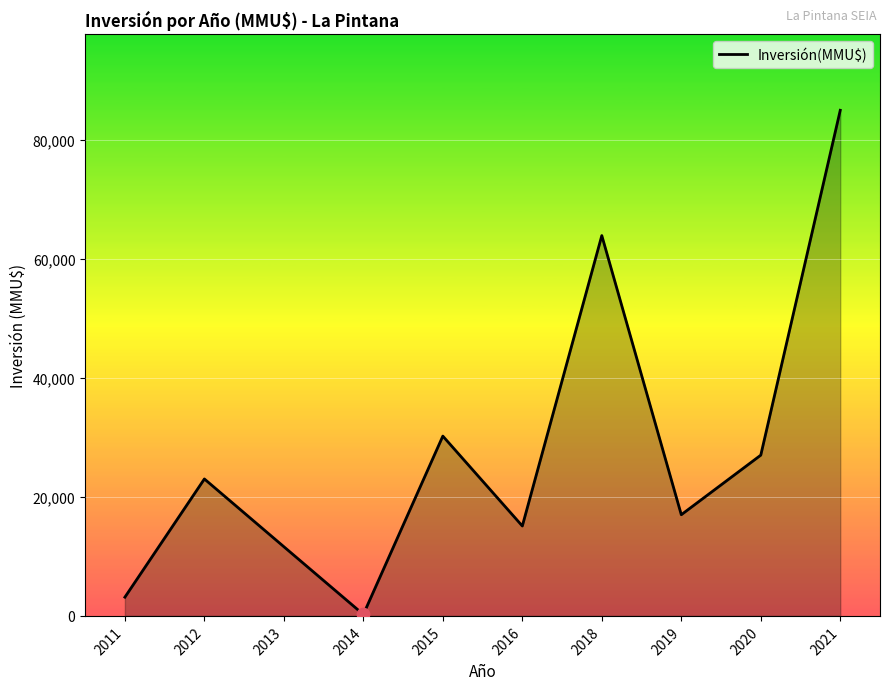

What is the ratio of the value at 2019 to the value at 2013?

1.5